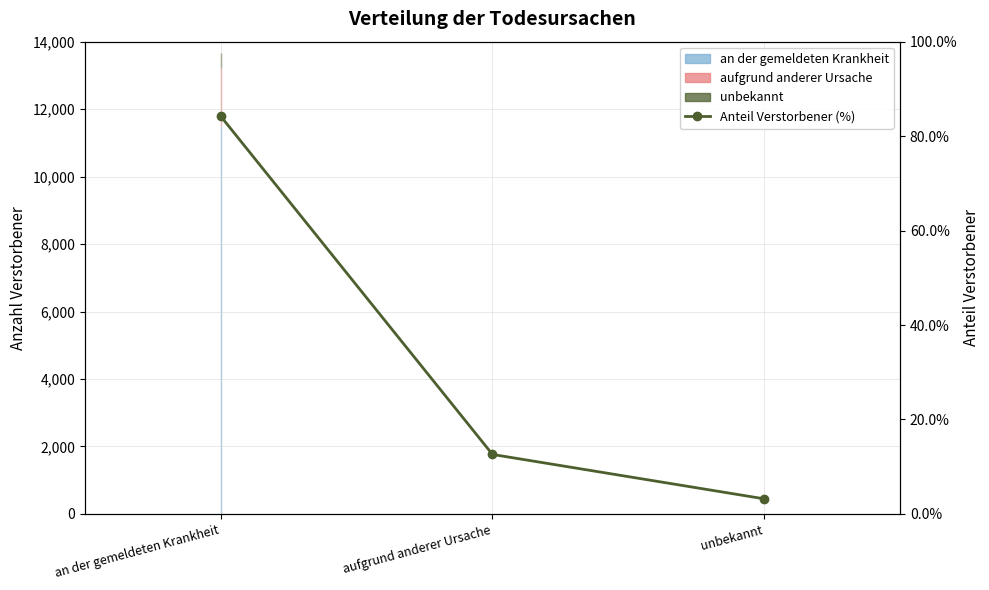

Where is the data nearest to the value 43?

aufgrund anderer Ursache